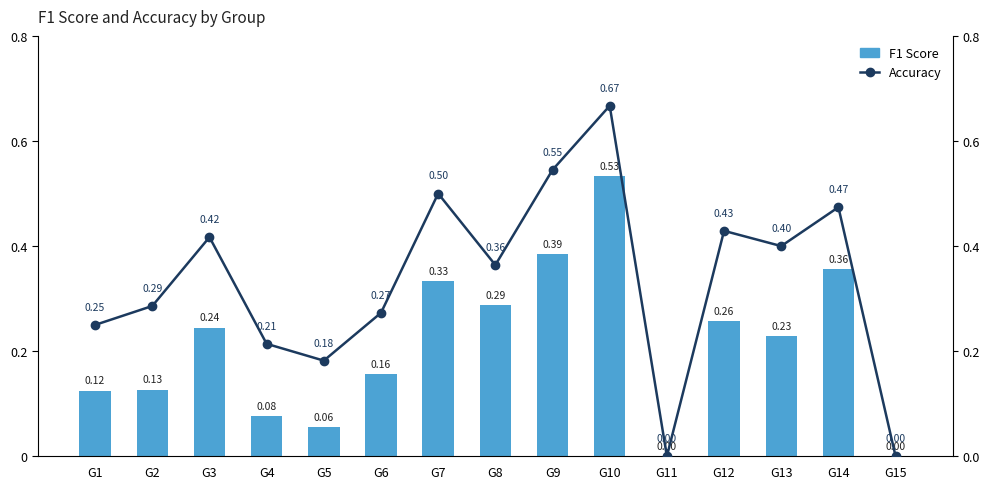

Is it true that F1 Score equals 0.5 at G10?

True